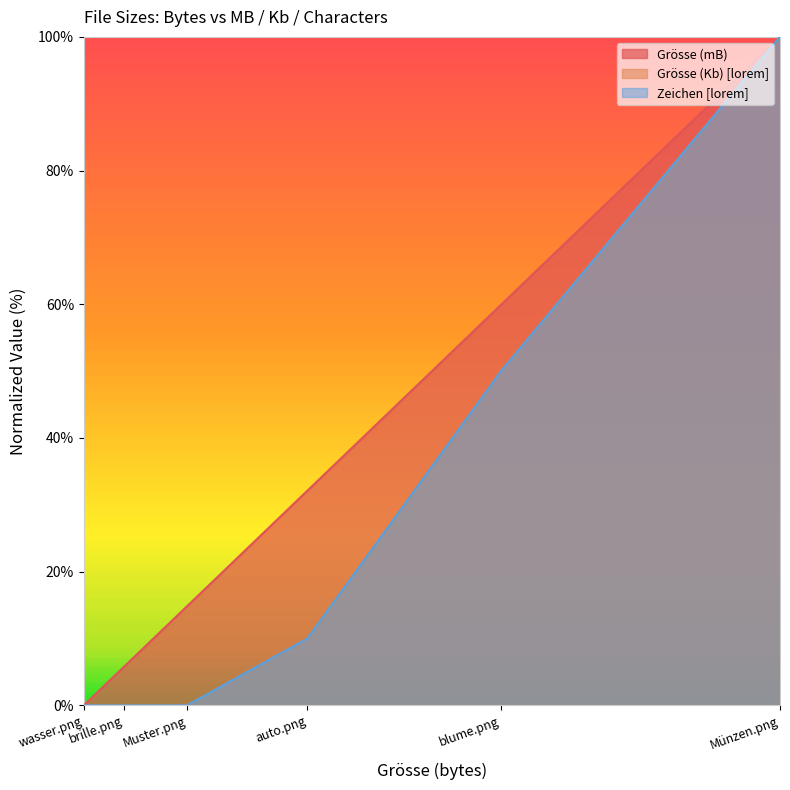

Is it true that Zeichen [lorem] equals 63.8 at Muster.png?

False